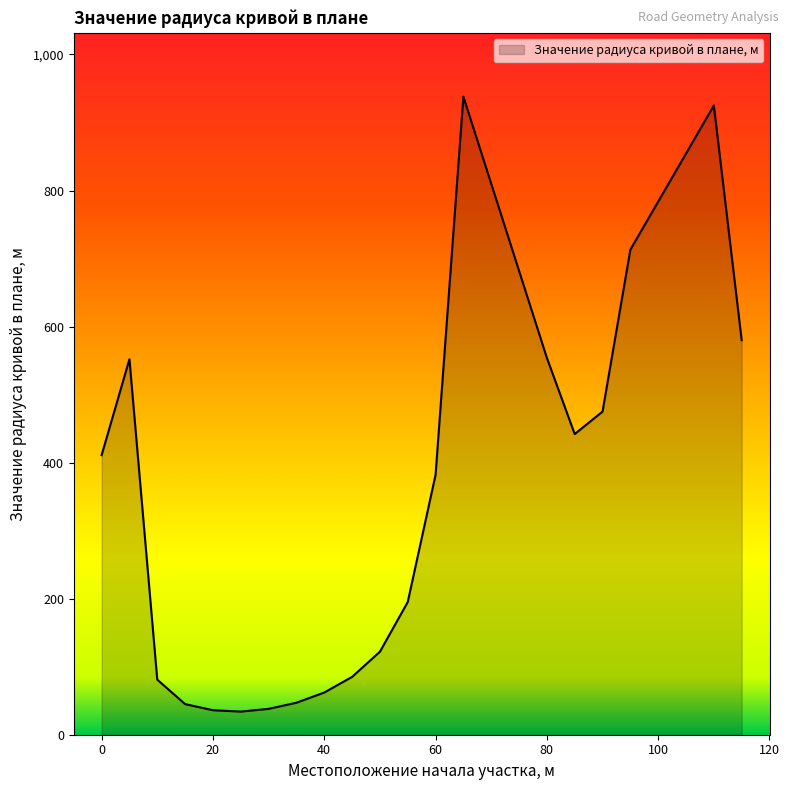

What is the greatest value displayed?

938